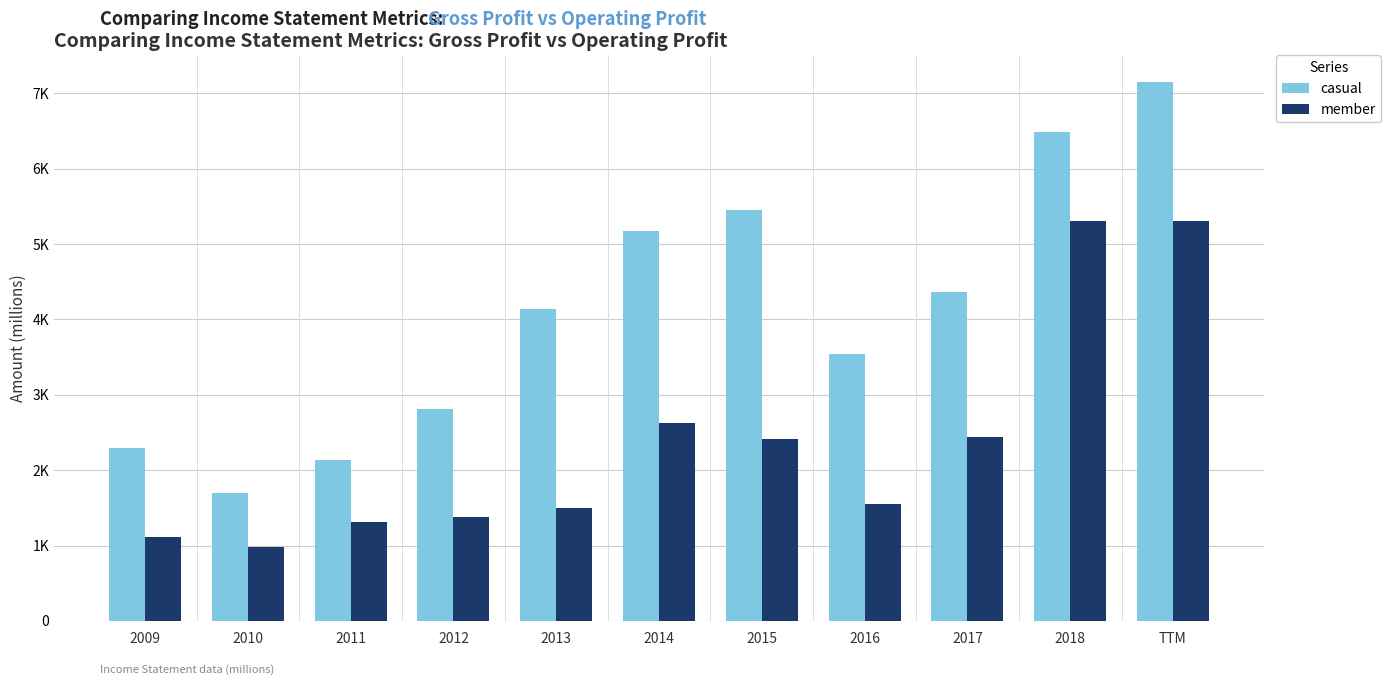

At 2009, list the series in order from largest to smallest.

casual, member